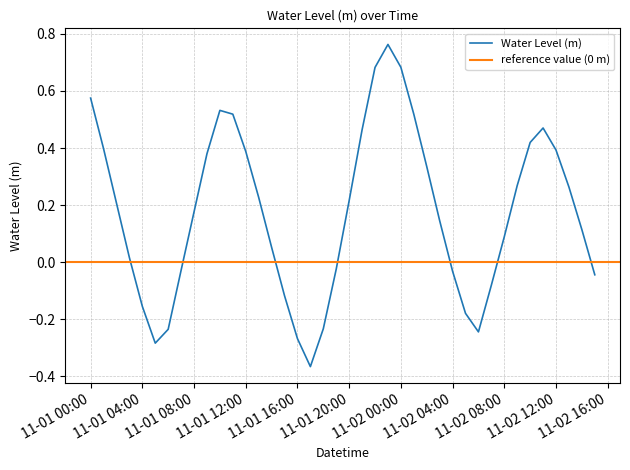

What is the value of the 37th point from the left?

0.4